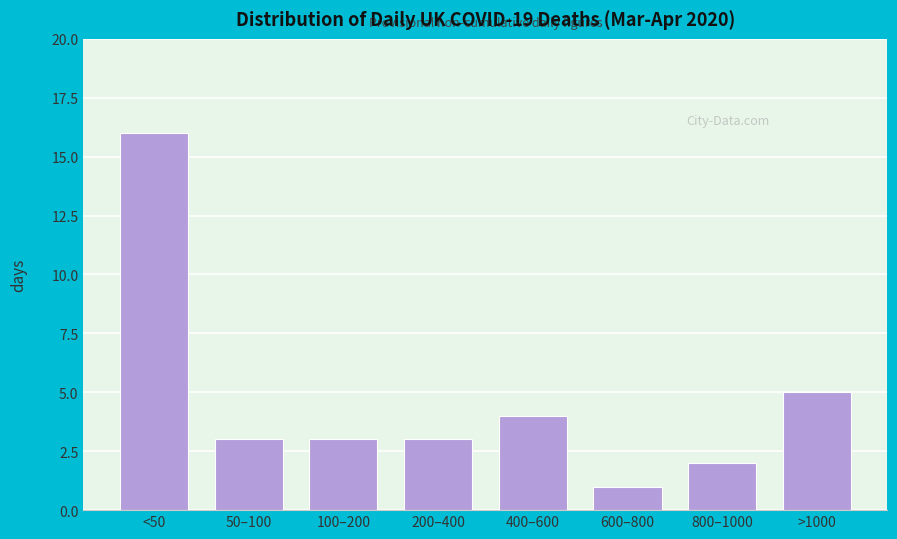

Reading left to right, what are all the values shown in this chart?

16	3	3	3	4	1	2	5